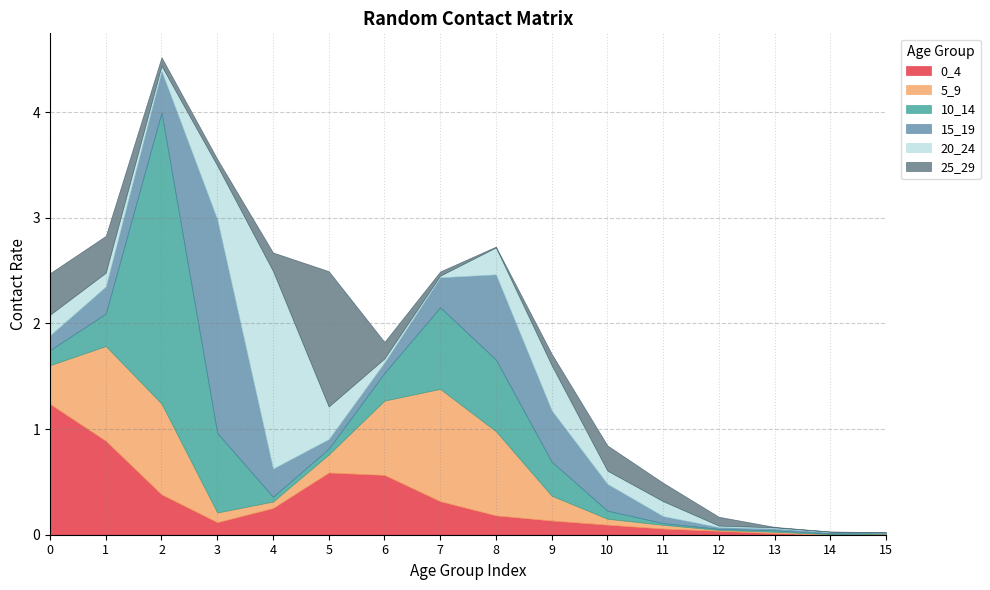

Which has a higher value, 13 or 8?

8